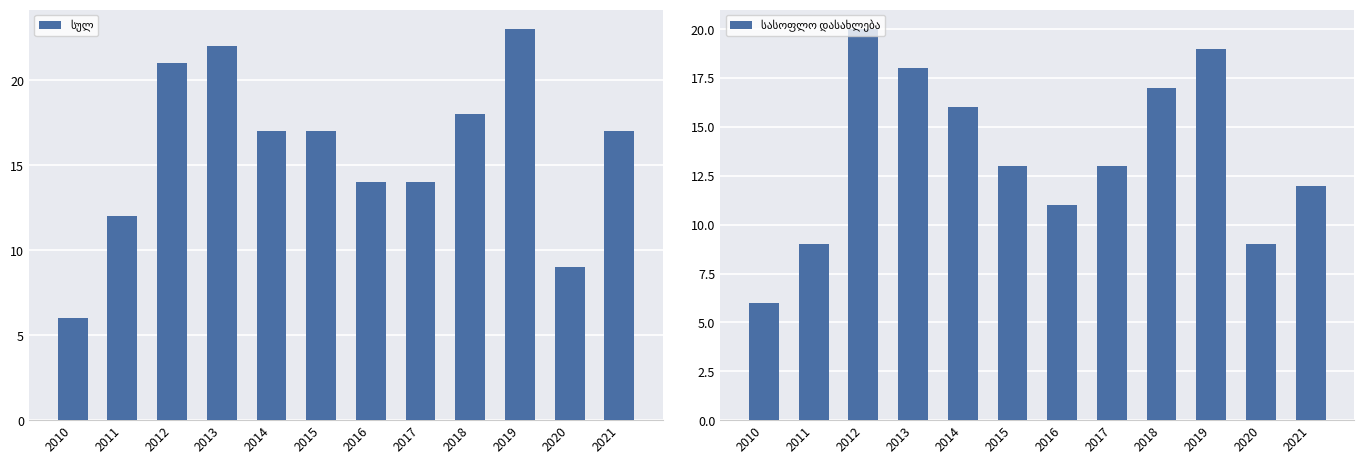

How many data points in სულ are above 17?

4